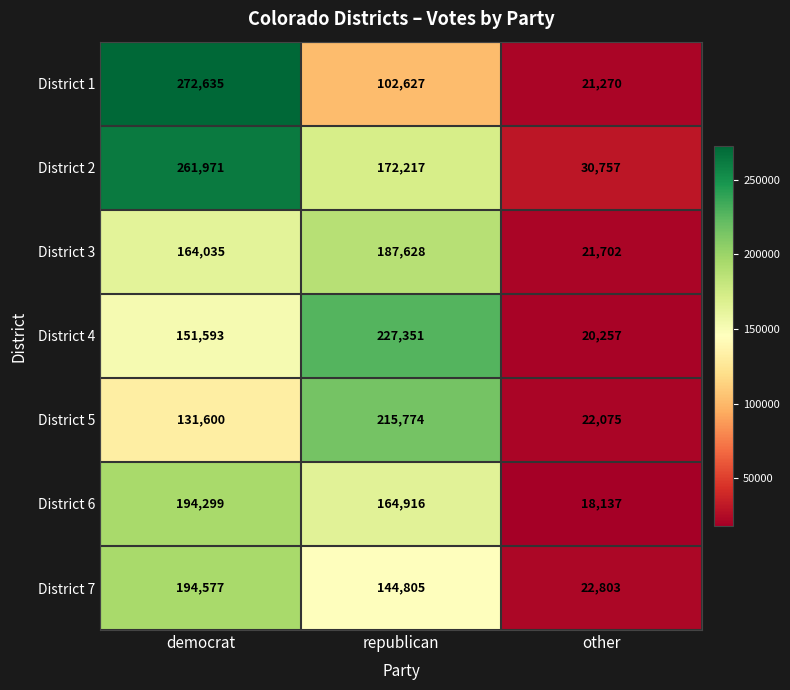

What is the total value across all series at republican?

1215318